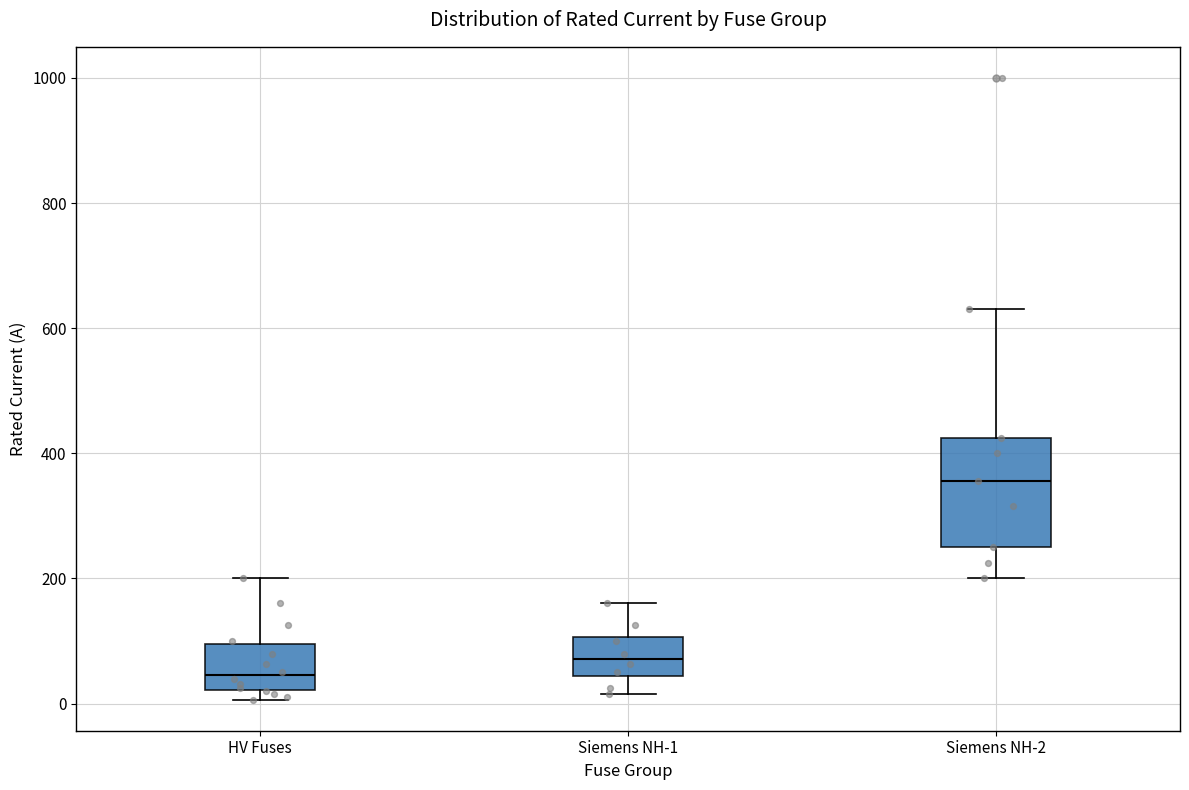

Reading left to right, transcribe this box plot: for each box, give where its median line is, the range the box spans, and where its two whiskers end, as read against the y-axis. The values are not printed on the chart, so give them approximately, as read against the axis.

HV Fuses: median 40, box 20 to 100, whiskers 0 to 200
Siemens NH-1: median 80, box 40 to 100, whiskers 20 to 160
Siemens NH-2: median 360, box 260 to 420, whiskers 200 to 640